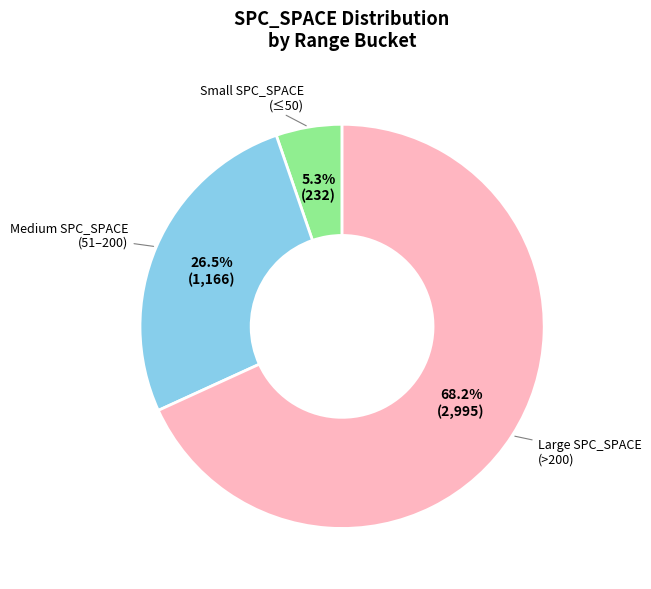

Which has a higher value, Medium SPC_SPACE (51–200) or Small SPC_SPACE (≤50)?

Medium SPC_SPACE (51–200)